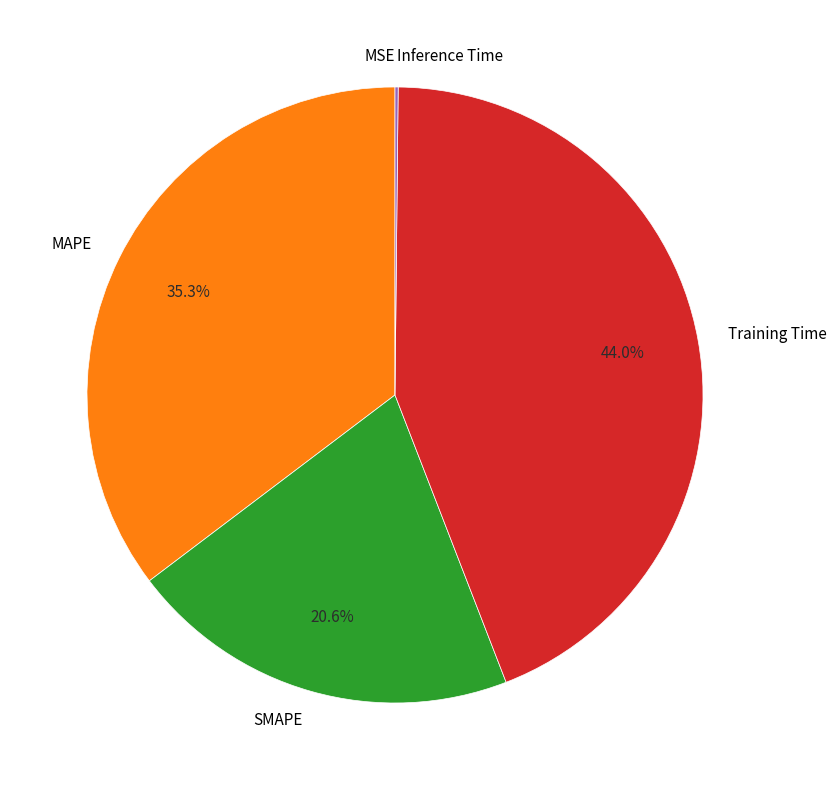

Is the sum of Training Time and SMAPE greater than half?

Yes